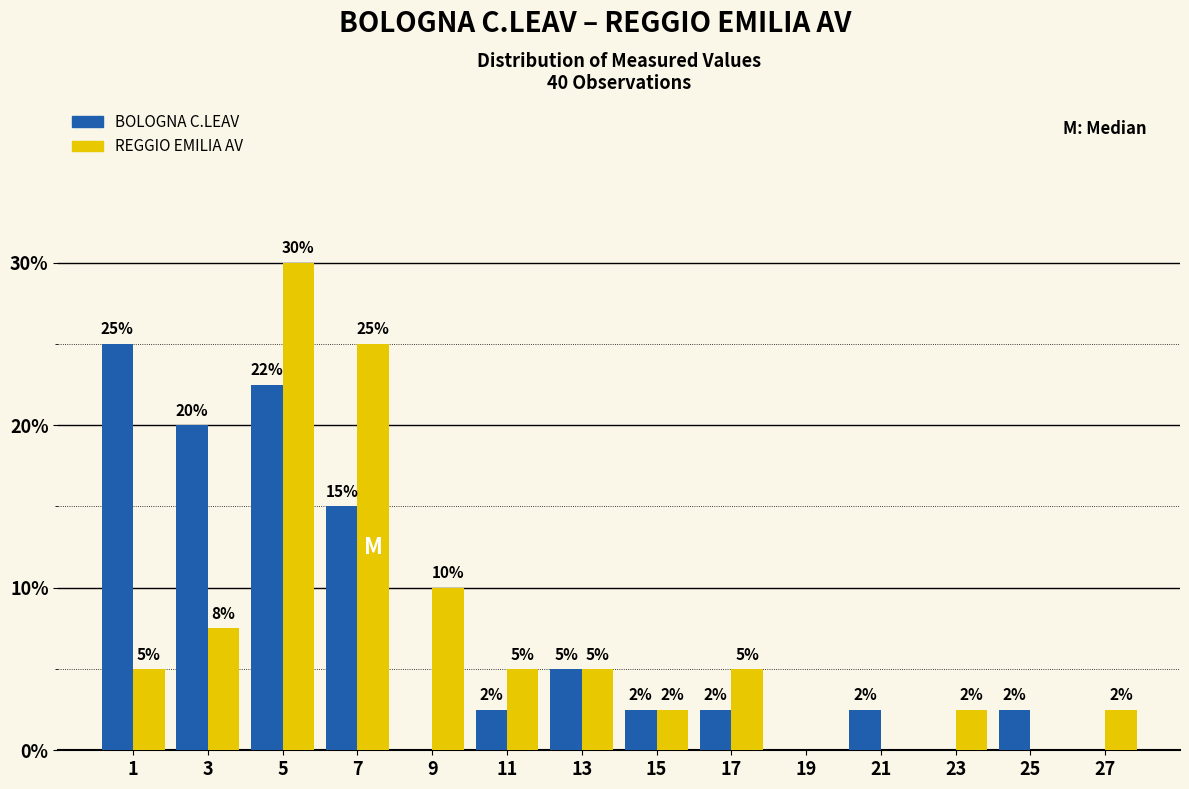

In the REGGIO EMILIA AV series, which range on the x-axis has the tallest bar?

4 to 6